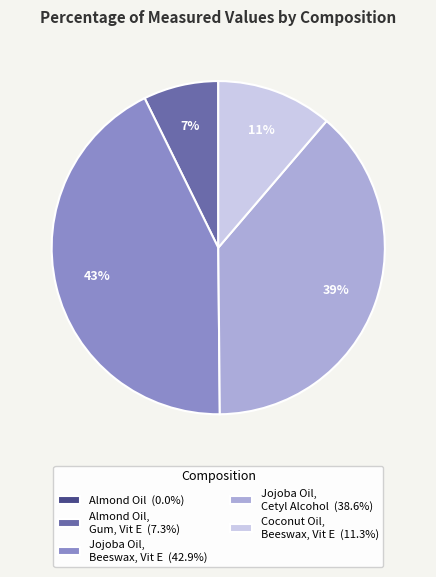

To the nearest percent, what portion does Coconut Oil, Beeswax, Vit E (11.3%) represent?

11%